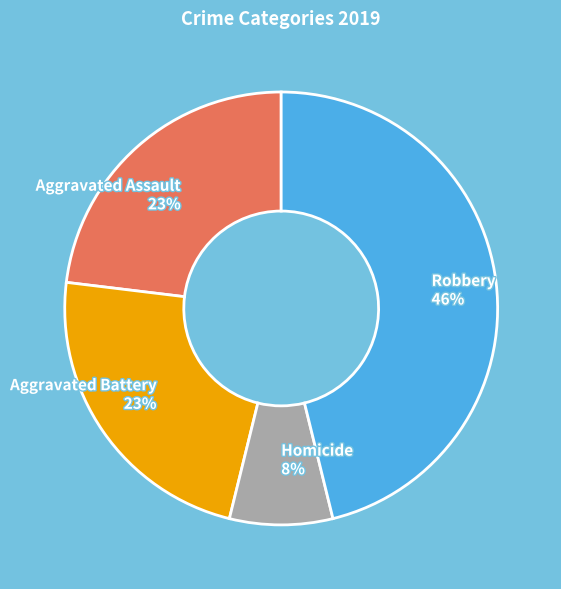

To the nearest percent, what is the combined percentage of Aggravated Assault and Aggravated Battery?

46%